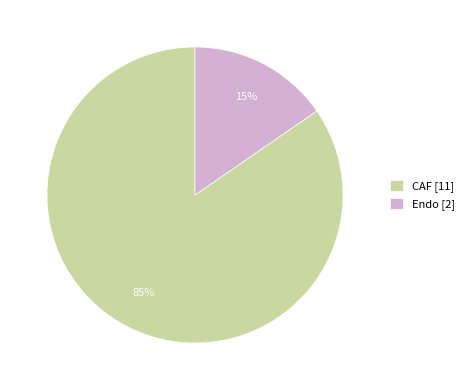

Which has a higher value, Endo or CAF?

CAF